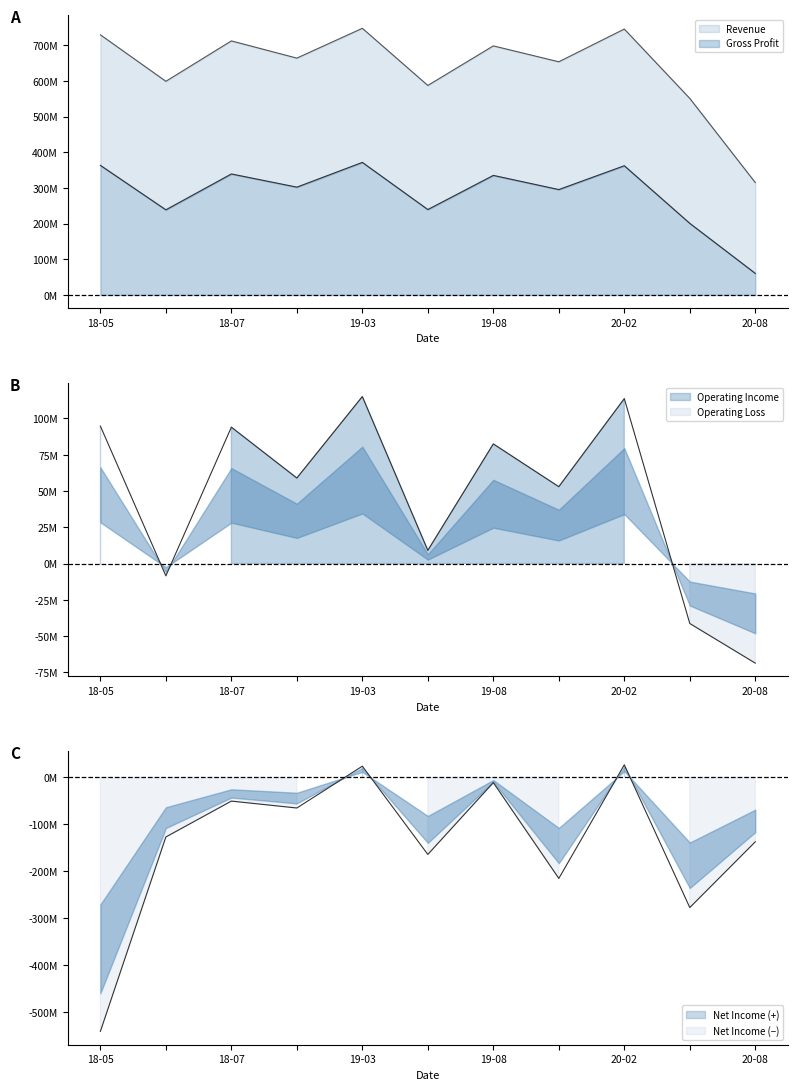

What is the difference between the highest and lowest values at 20-08?

452.1